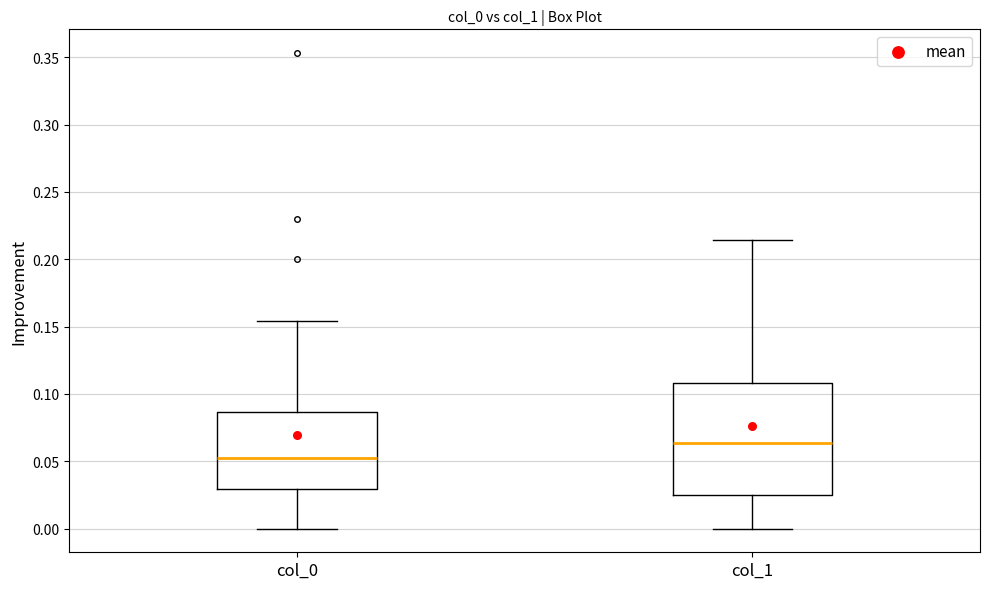

Where does the upper whisker of the box for col_1 end on the y-axis? The values are not printed on the chart, so give them approximately, as read against the axis.

0.215